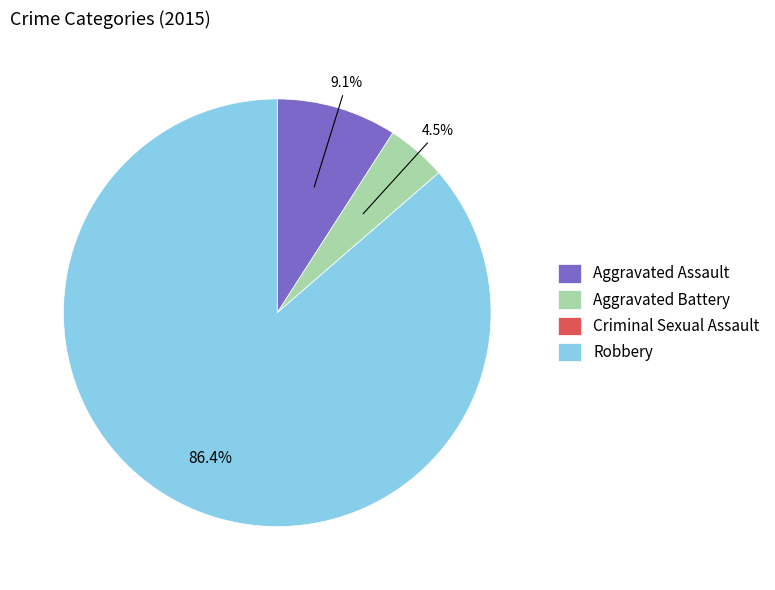

Do Aggravated Assault and Aggravated Battery together represent more than half of the pie?

No